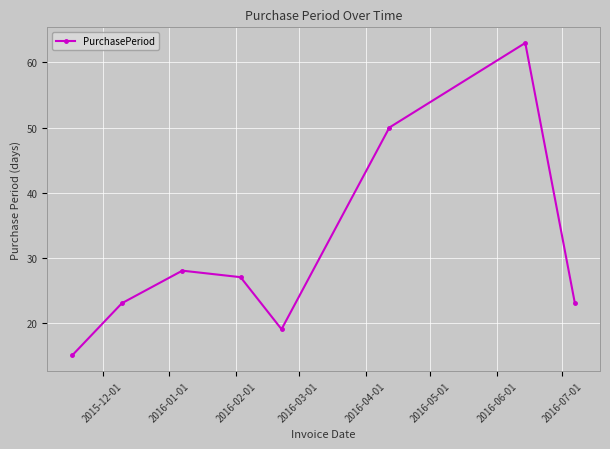

How many points are higher than both their immediate neighbors (excluding endpoints)?

2